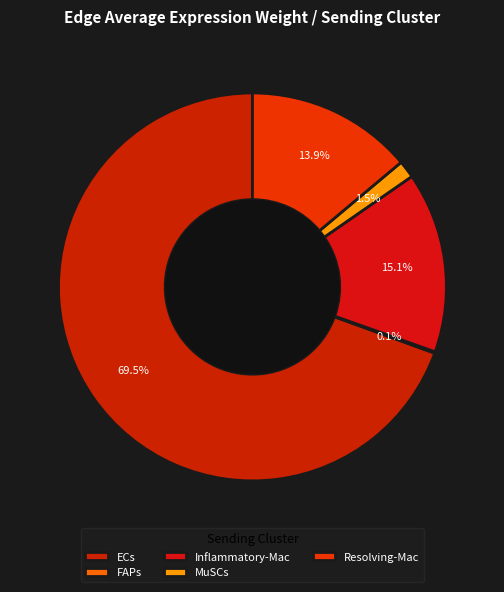

How many segments does this pie chart have?

5